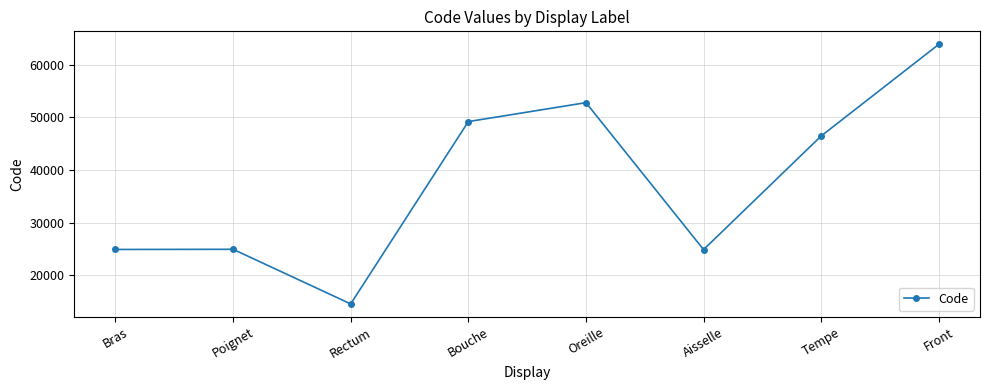

At which label does the data first exceed 46450?

Bouche